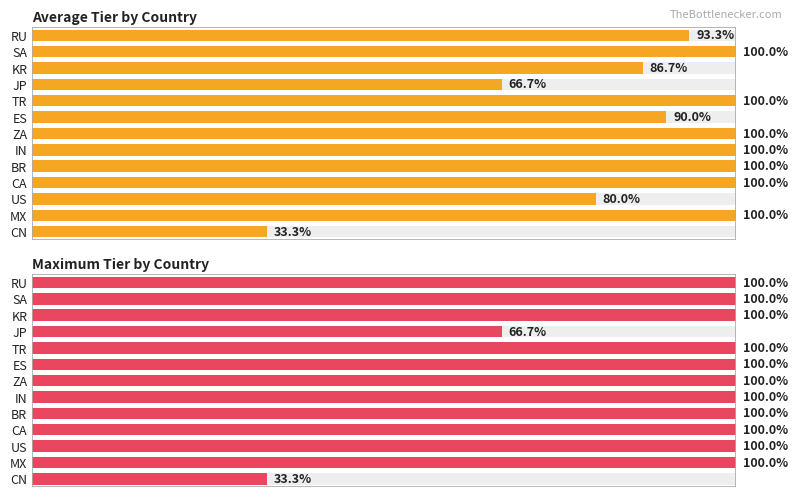

What are all the series names shown in the legend?

Average Tier by Country, Maximum Tier by Country